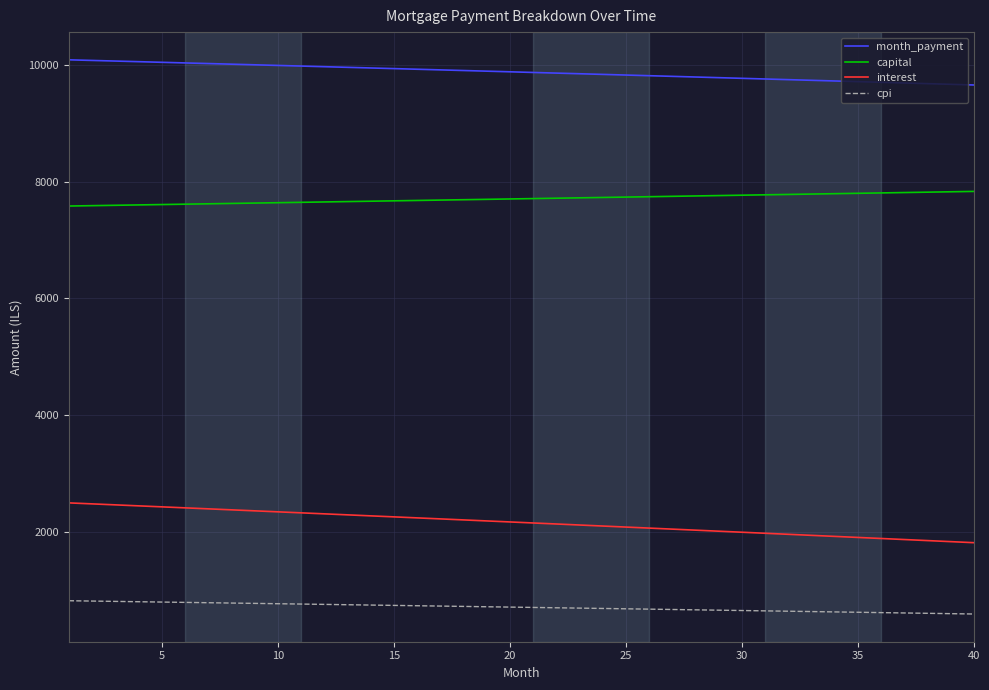

True or false: capital and month_payment intersect in this chart.

False